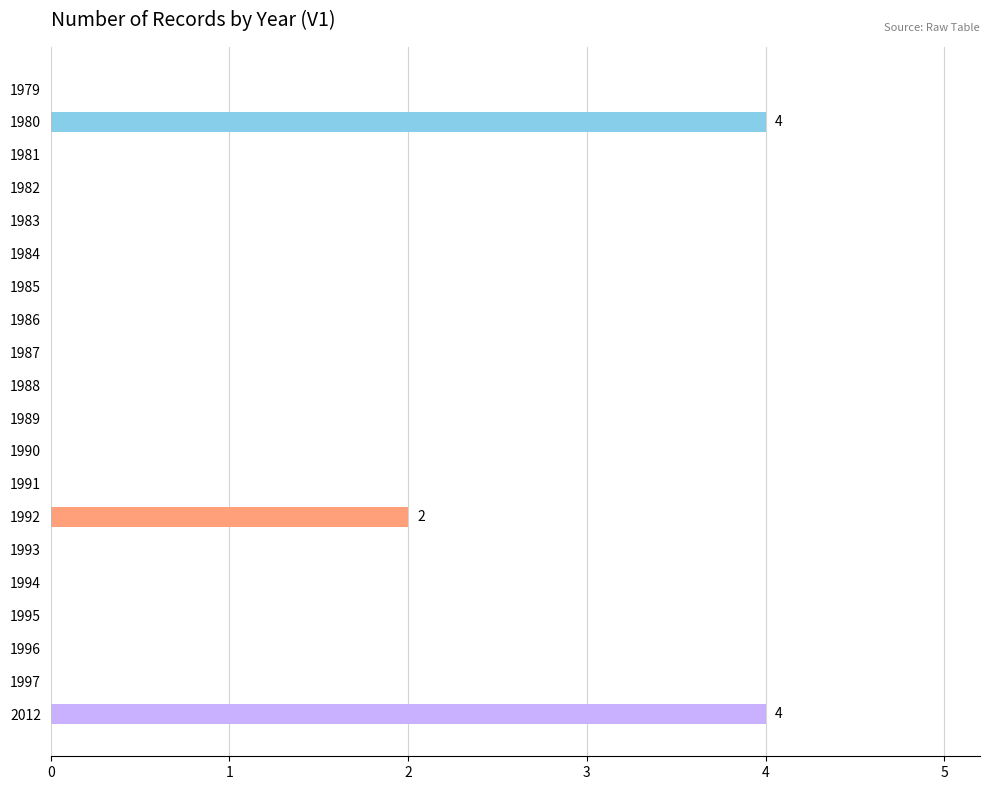

What is the sum of all values?

10